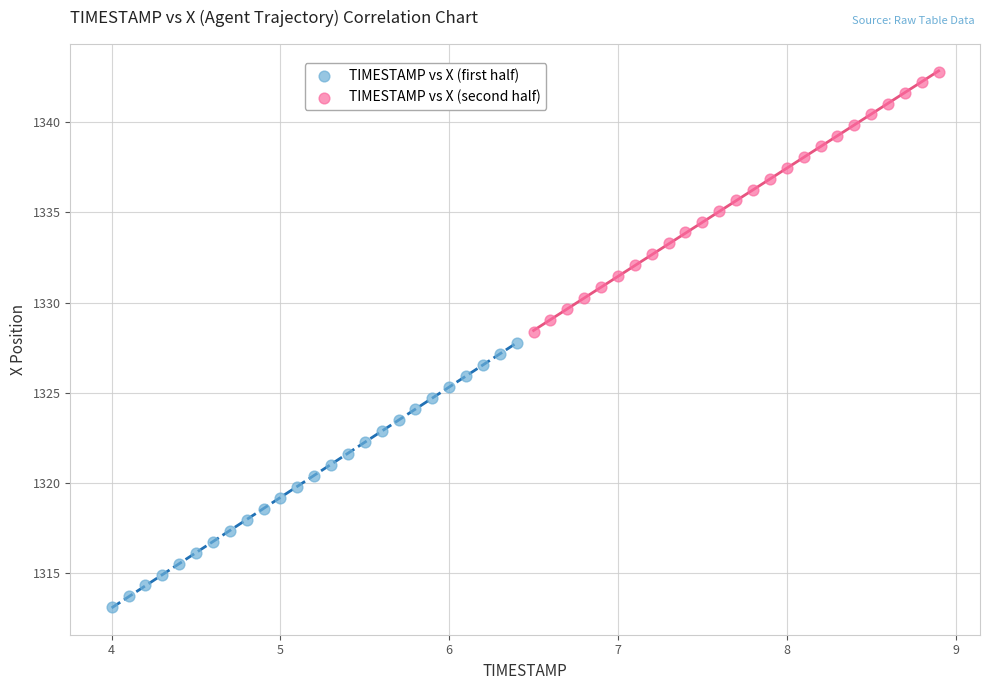

Which series has the widest spread of Y values?

TIMESTAMP vs X (first half)